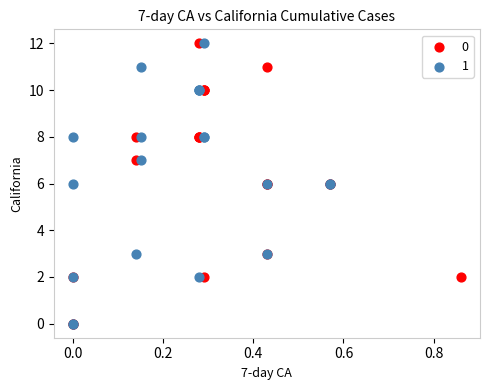

What are all the series names shown in the legend?

0, 1